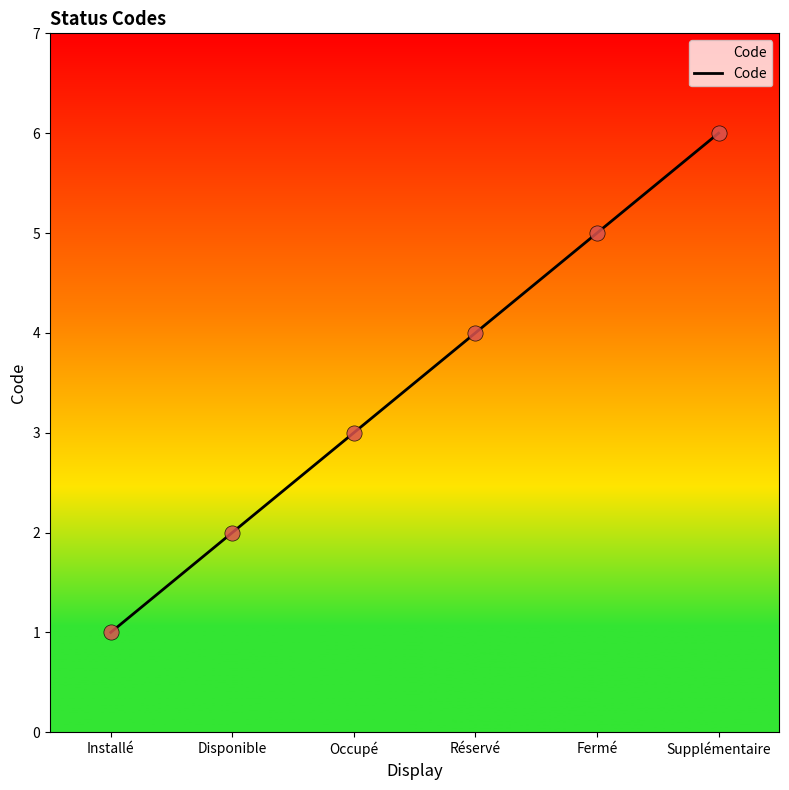

What is the change in value from Réservé to Supplémentaire?

+2